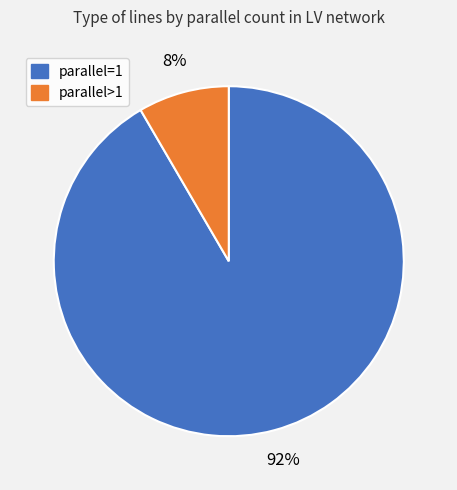

Approximately how many times larger is the value at parallel>1 compared to parallel=1?

0.1